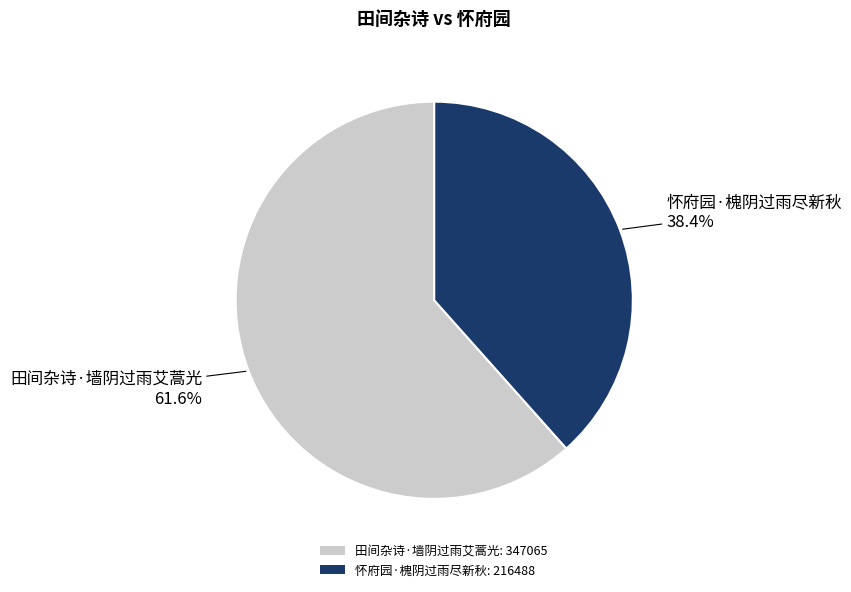

True or false: 怀府园·槐阴过雨尽新秋 accounts for 29% of the total.

False